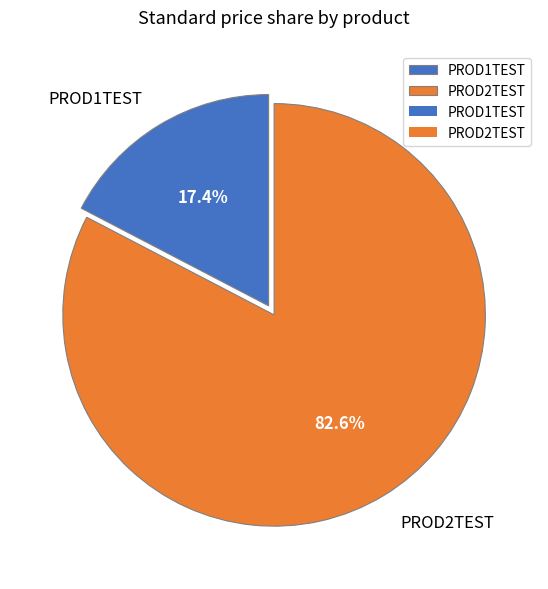

What percentage is NOT represented by PROD1TEST?

82.6%